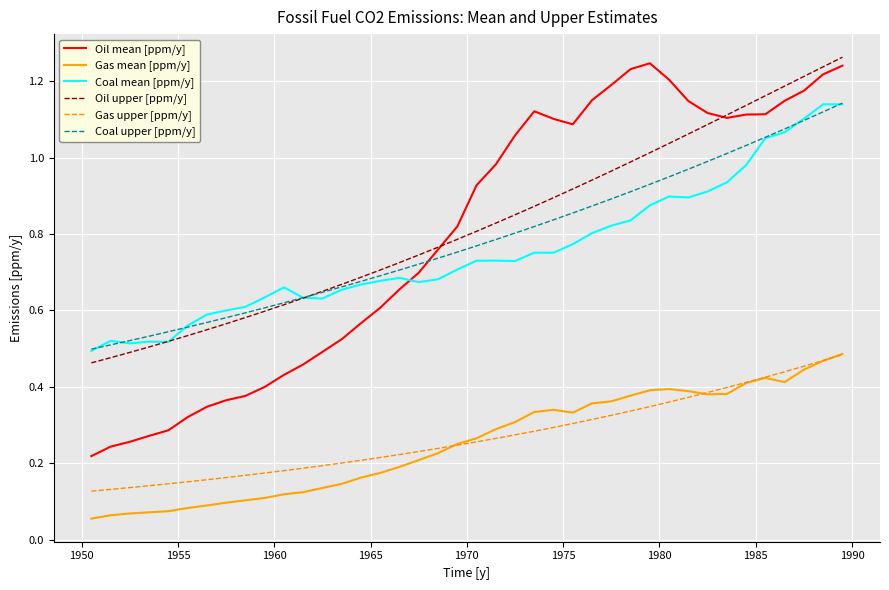

Which series has the largest range (max minus min)?

Oil mean [ppm/y]